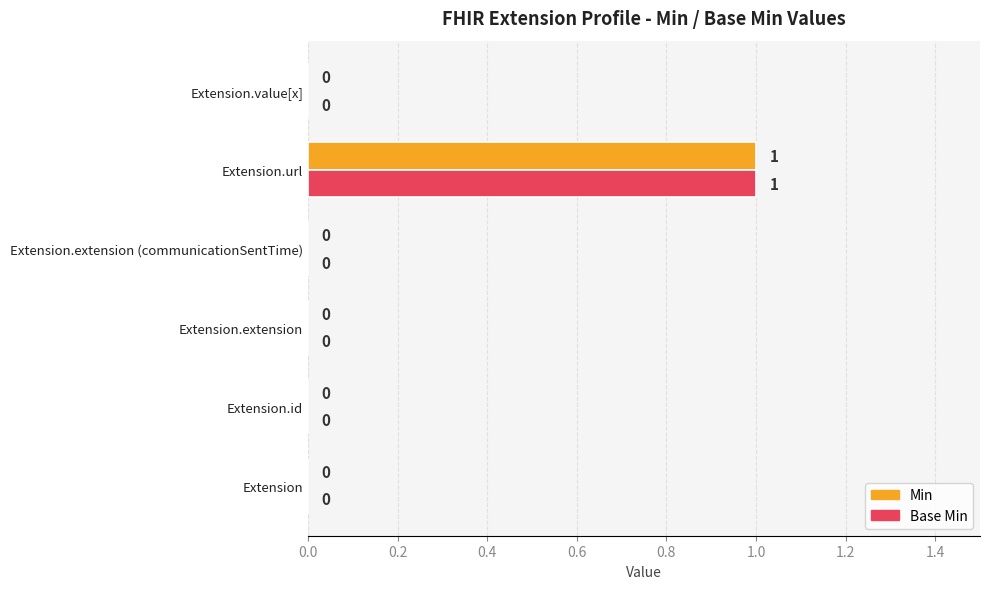

At which category is the sum across all series the highest?

Extension.url